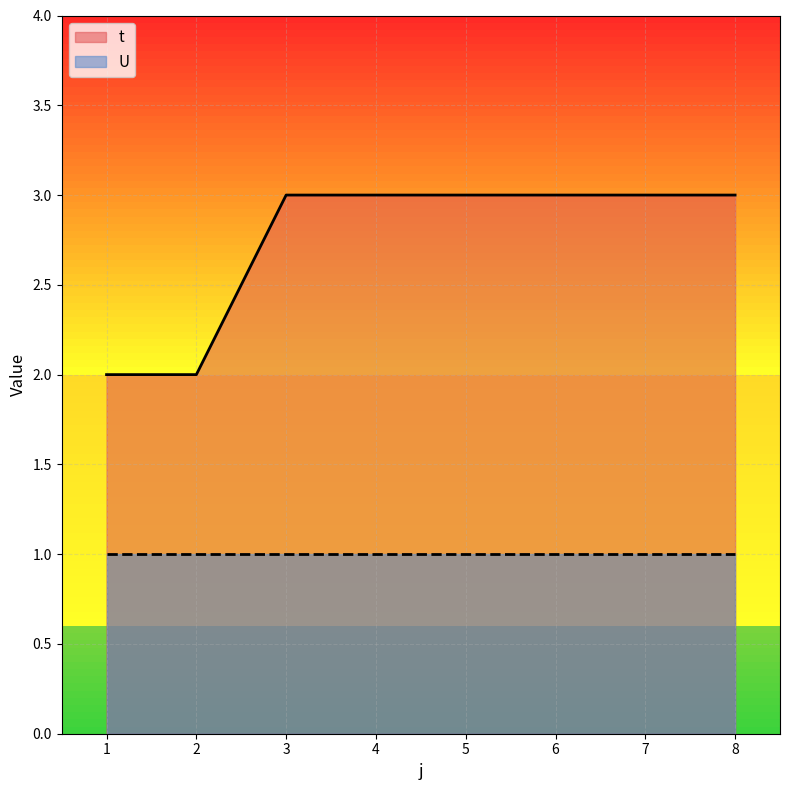

What is the value of the 1st point from the left?

2